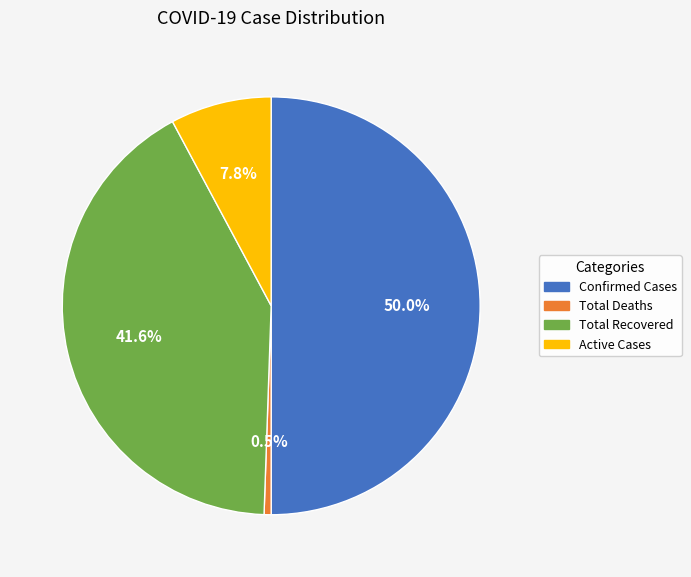

The Confirmed Cases slice represents 50% of the pie. True or false?

True